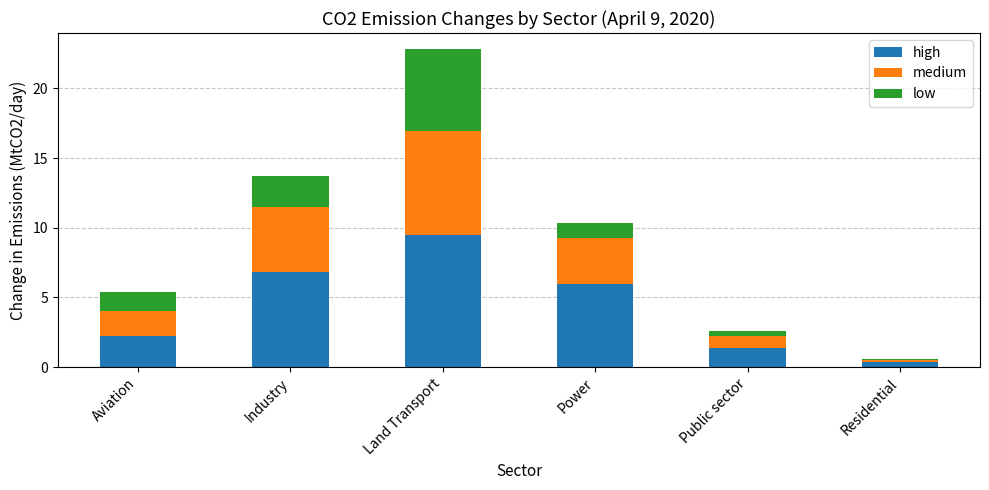

Which category has the highest value in the high series?

Land Transport